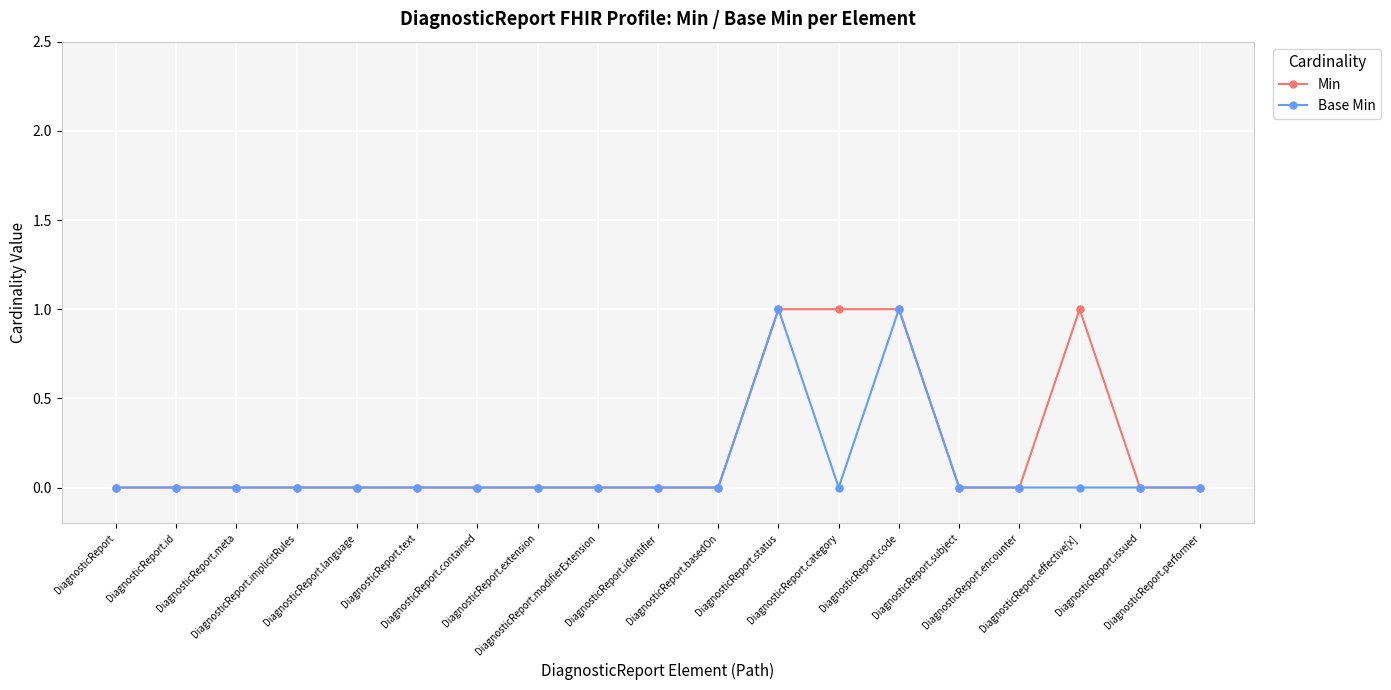

What is the difference between the maximum and minimum values in the Min series?

1